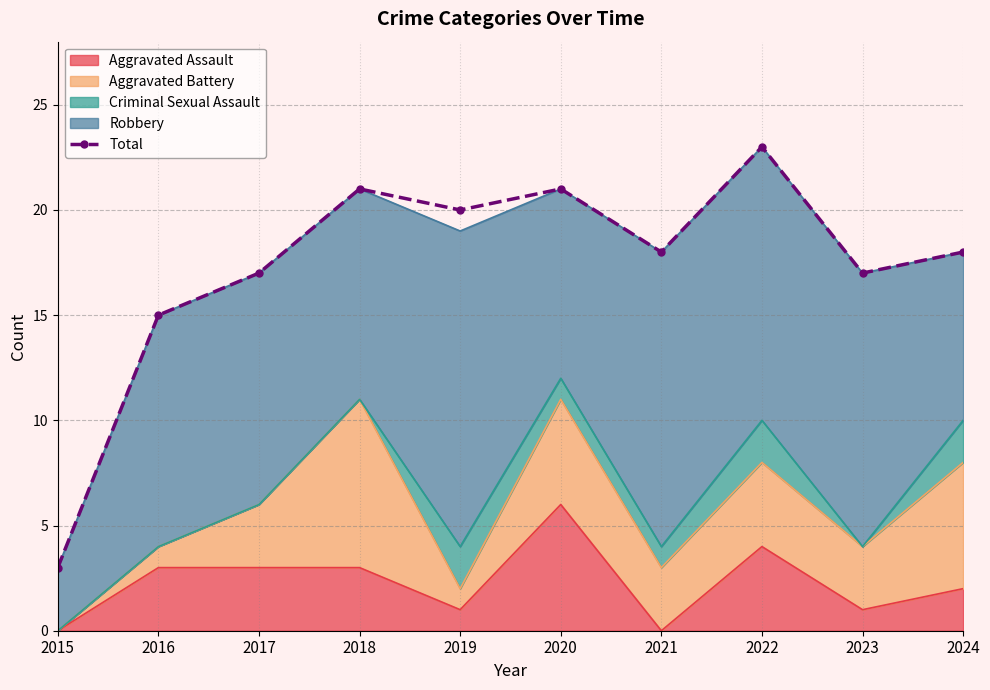

List the labels in order of value, largest first.

2022, 2018, 2020, 2019, 2021, 2024, 2017, 2023, 2016, 2015